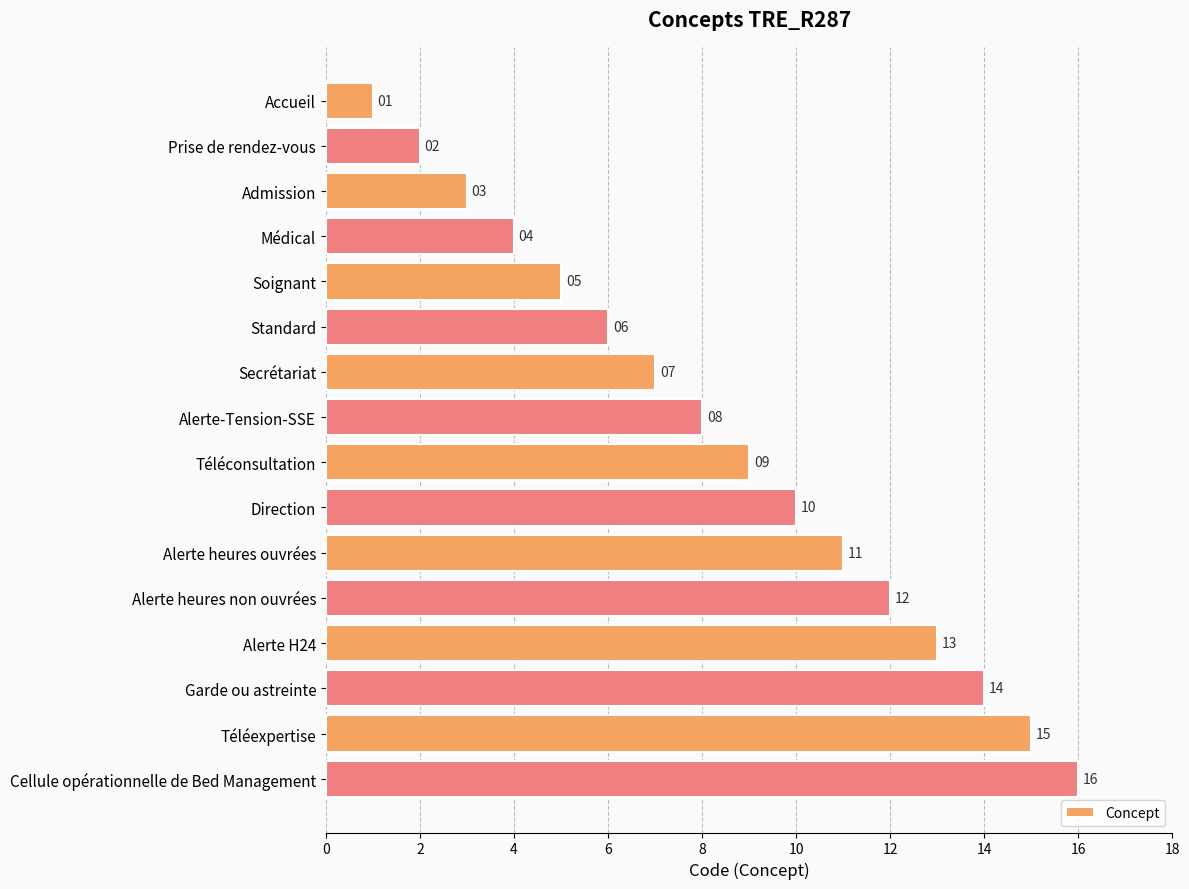

List the labels in order of value, largest first.

Cellule opérationnelle de Bed Management, Téléexpertise, Garde ou astreinte, Alerte H24, Alerte heures non ouvrées, Alerte heures ouvrées, Direction, Téléconsultation, Alerte-Tension-SSE, Secrétariat, Standard, Soignant, Médical, Admission, Prise de rendez-vous, Accueil